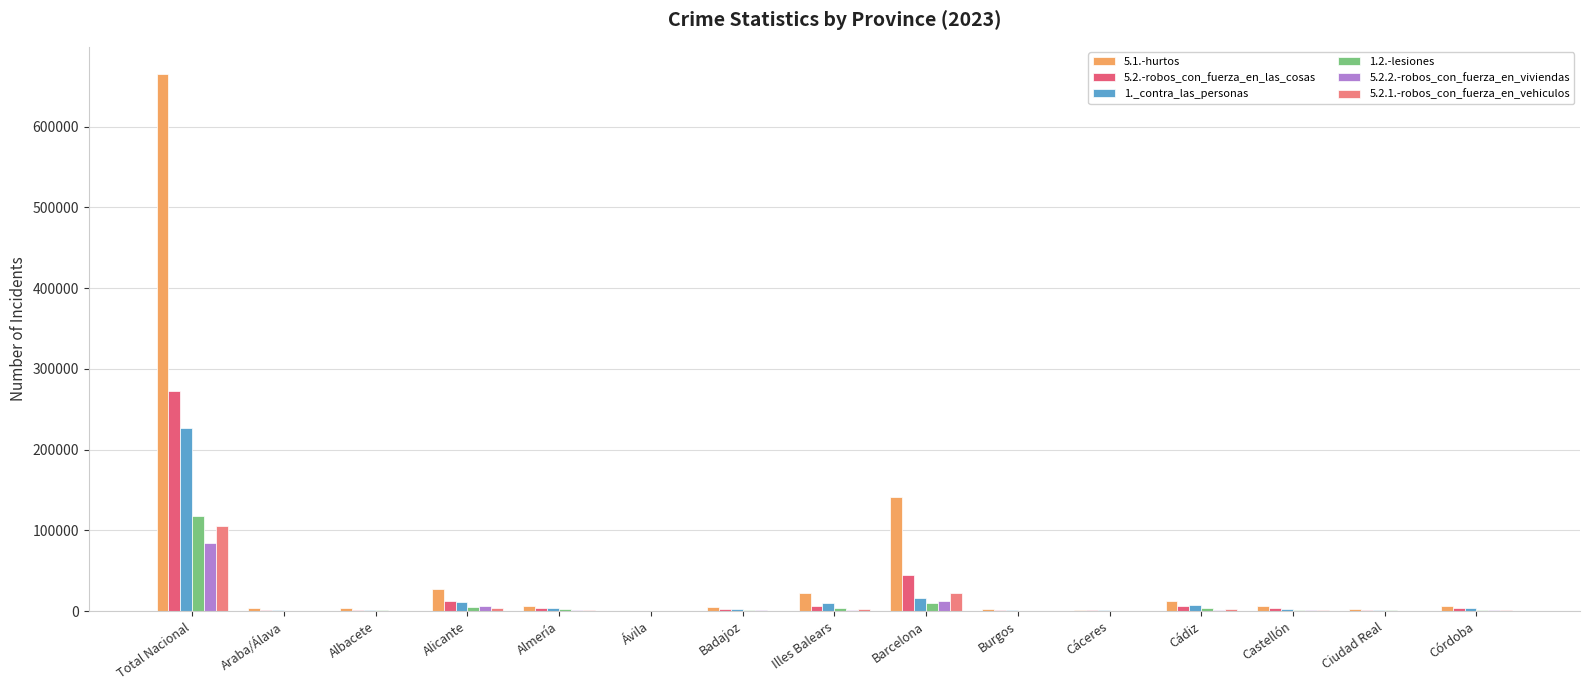

What are all the series names shown in the legend?

5.1.-hurtos, 5.2.-robos_con_fuerza_en_las_cosas, 1._contra_las_personas, 1.2.-lesiones, 5.2.2.-robos_con_fuerza_en_viviendas, 5.2.1.-robos_con_fuerza_en_vehiculos